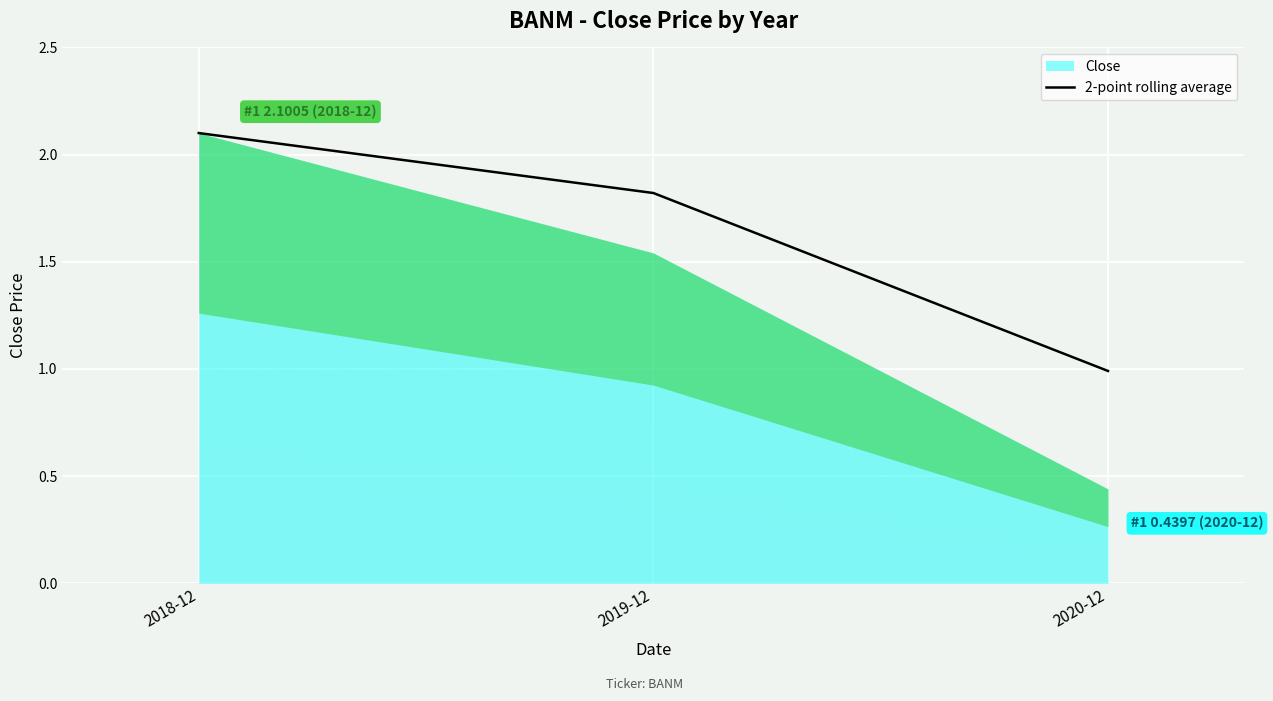

What is the difference between the values at 2018-12 and 2020-12?

1.1